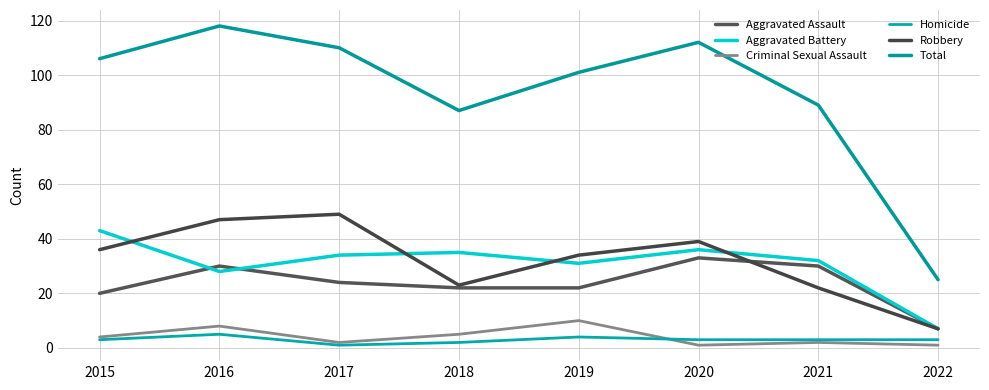

What is the difference between the Total values at 2016 and 2015?

12